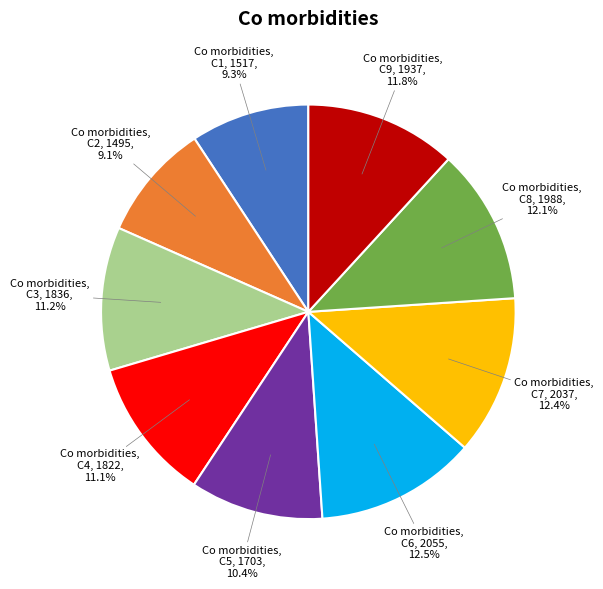

Approximately how many times larger is the value at C1 compared to C5?

0.9